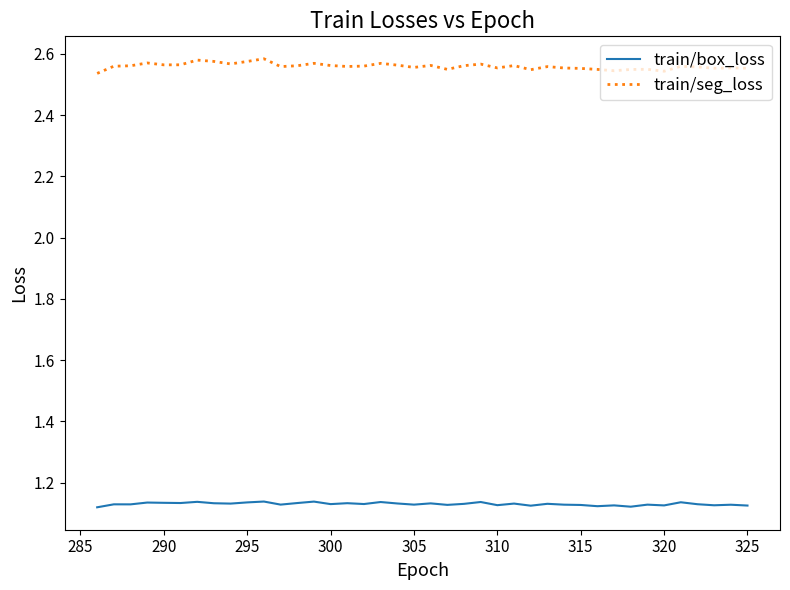

Which series has the largest total across all categories?

train/seg_loss